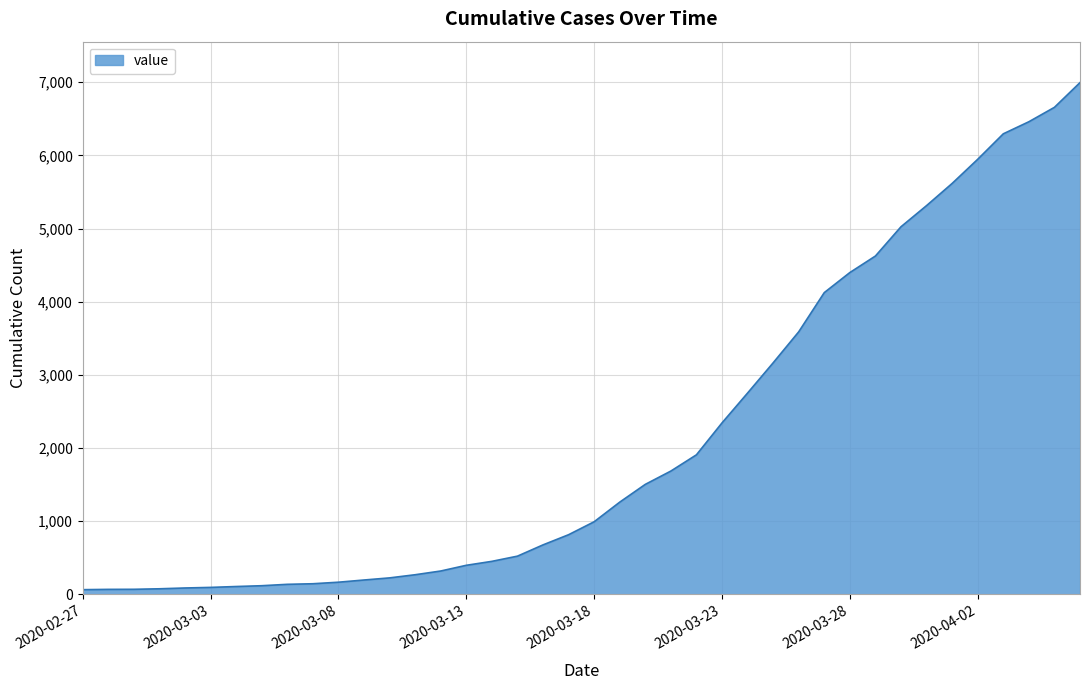

What is the maximum value shown in the chart?

6994